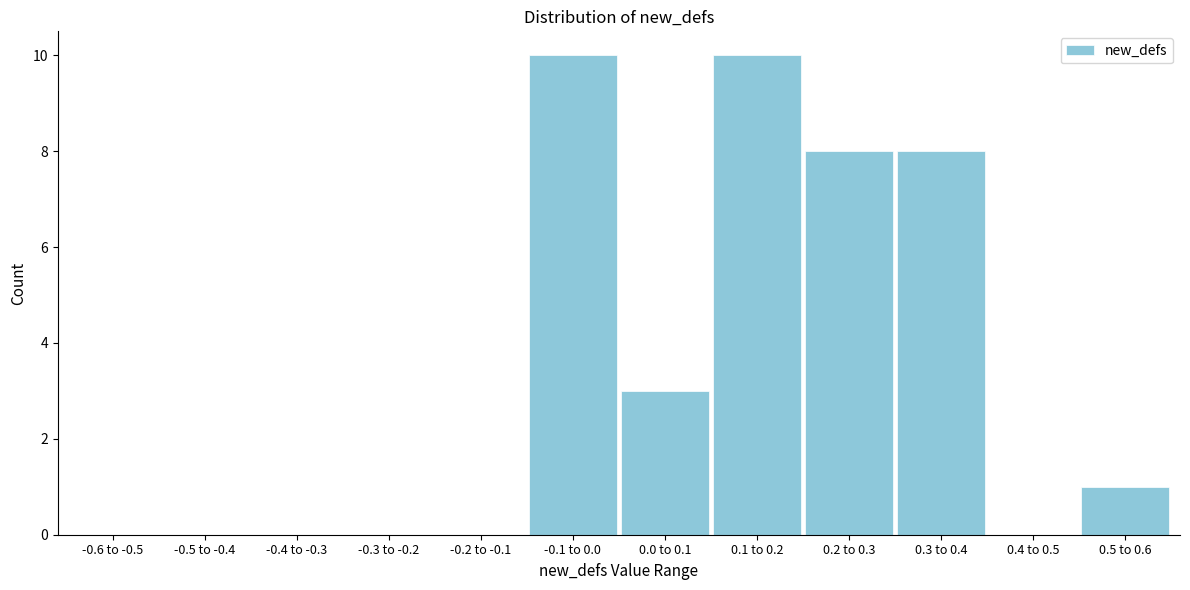

Reading left to right, transcribe all the data shown in this chart.

-0.6 to -0.5=0	-0.5 to -0.4=0	-0.4 to -0.3=0	-0.3 to -0.2=0	-0.2 to -0.1=0	-0.1 to 0.0=10	0.0 to 0.1=3	0.1 to 0.2=10	0.2 to 0.3=8	0.3 to 0.4=8	0.4 to 0.5=0	0.5 to 0.6=1